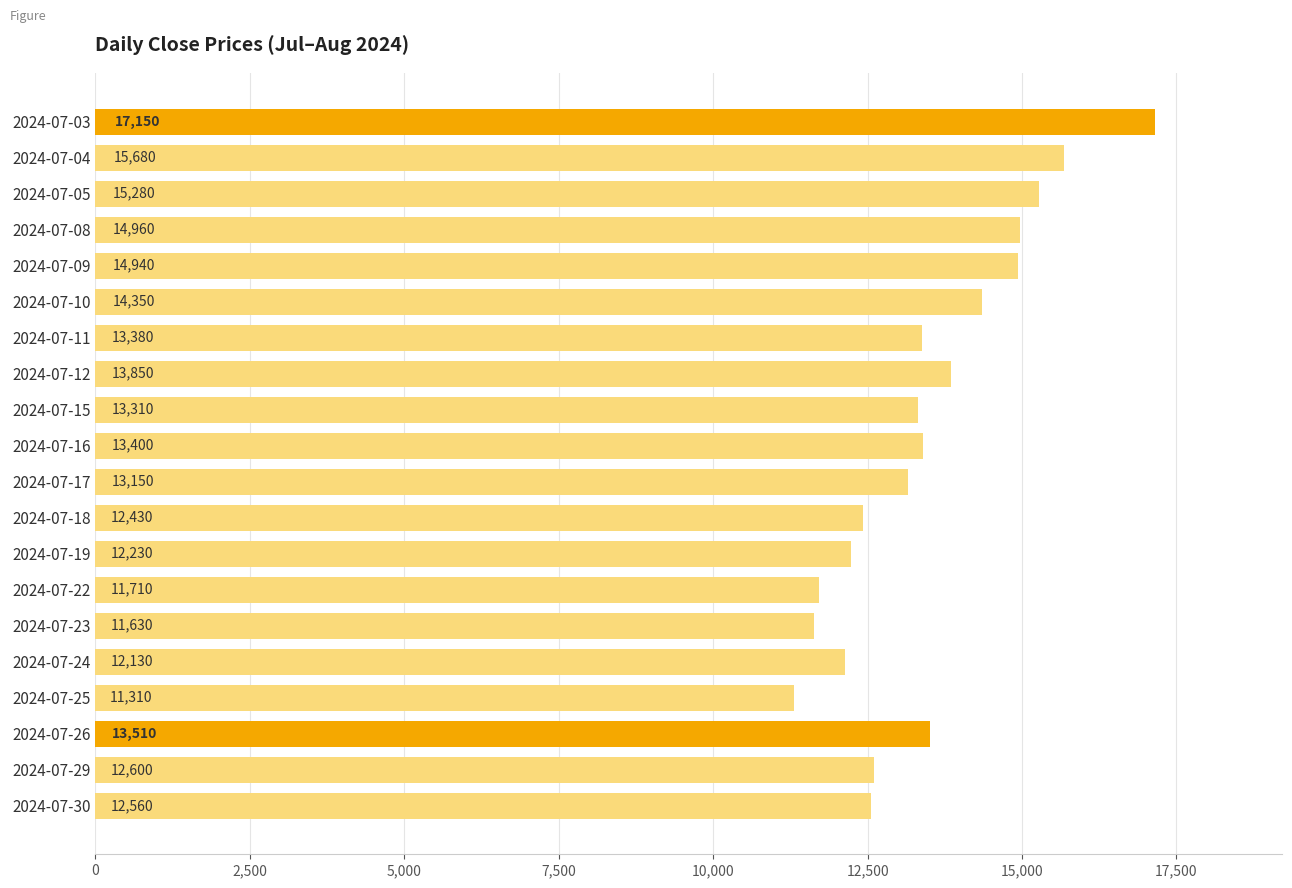

Reading top to bottom, transcribe all the data shown in this chart.

2024-07-03=17150	2024-07-04=15680	2024-07-05=15280	2024-07-08=14960	2024-07-09=14940	2024-07-10=14350	2024-07-11=13380	2024-07-12=13850	2024-07-15=13310	2024-07-16=13400	2024-07-17=13150	2024-07-18=12430	2024-07-19=12230	2024-07-22=11710	2024-07-23=11630	2024-07-24=12130	2024-07-25=11310	2024-07-26=13510	2024-07-29=12600	2024-07-30=12560